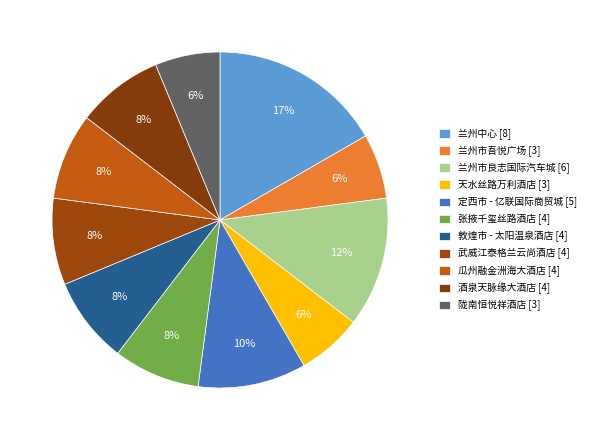

How many segments does this pie chart have?

11